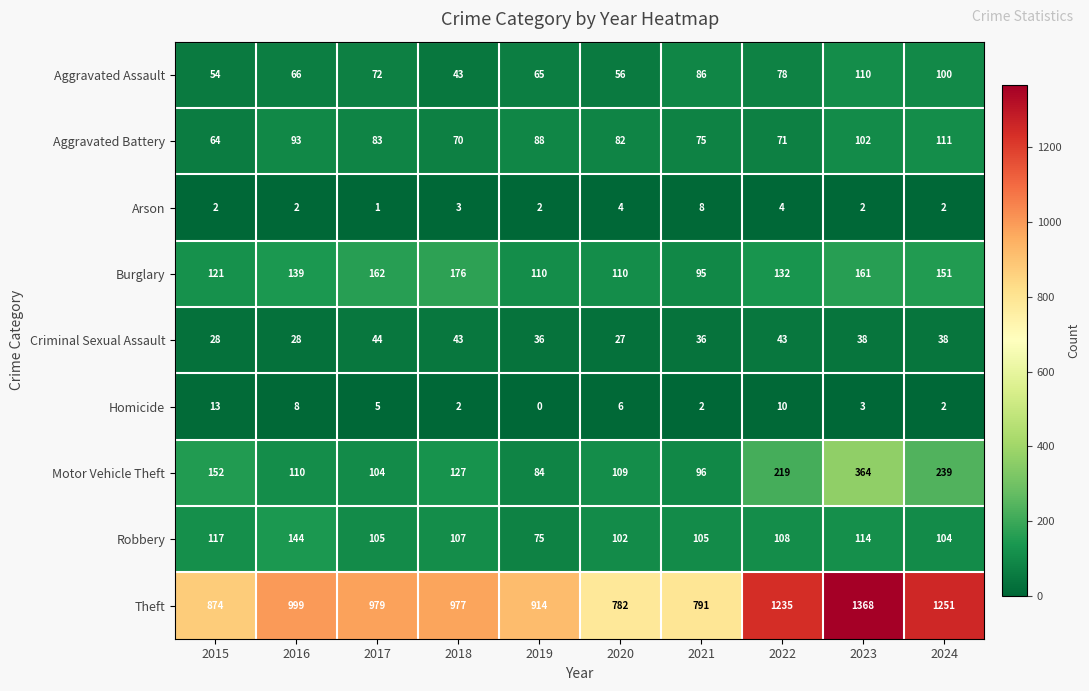

Is it true that Aggravated Assault equals 24 at 2022?

False